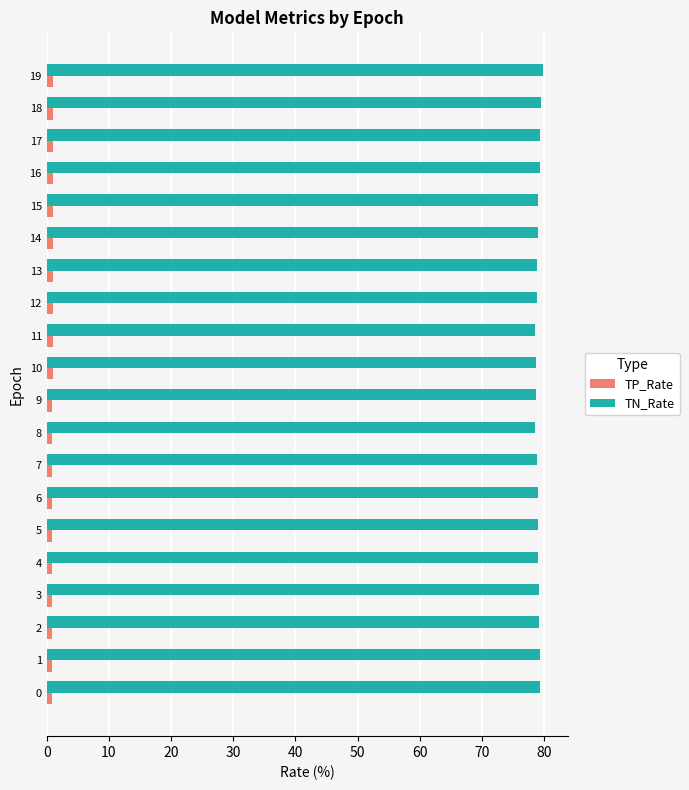

What is the maximum value shown in the chart?

79.9